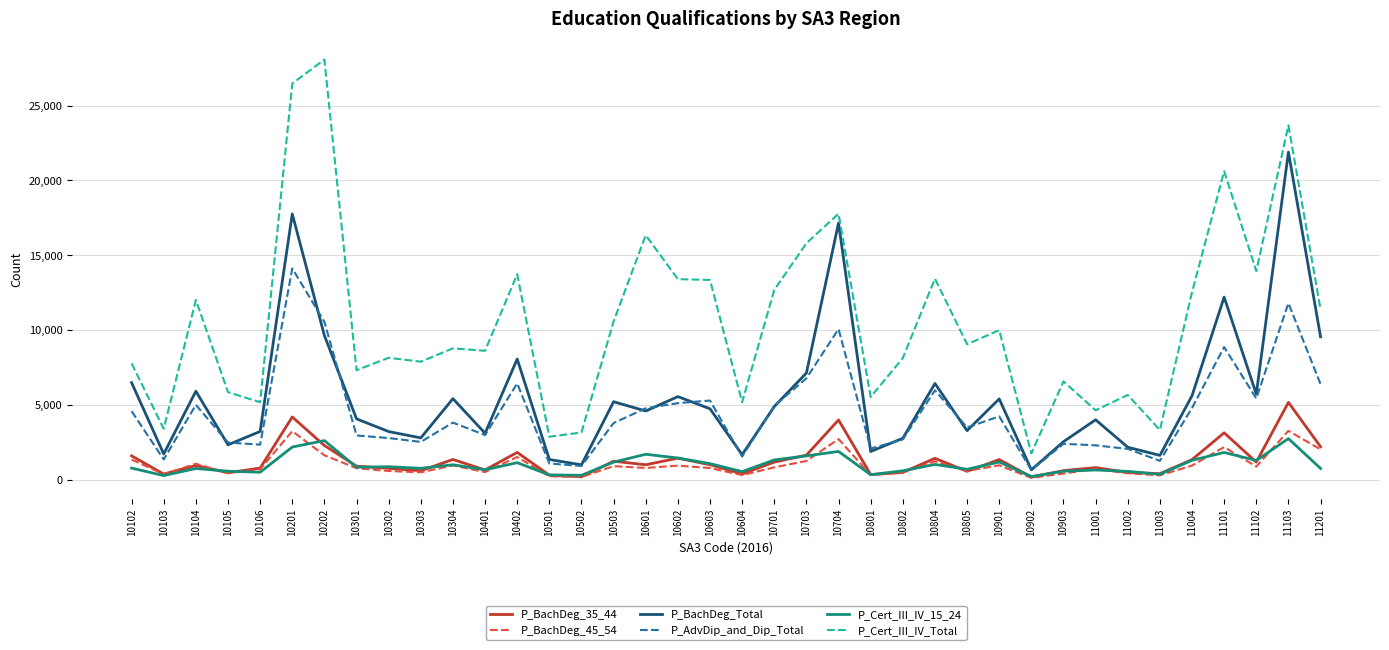

True or false: P_Cert_III_IV_Total and P_BachDeg_45_54 intersect in this chart.

False